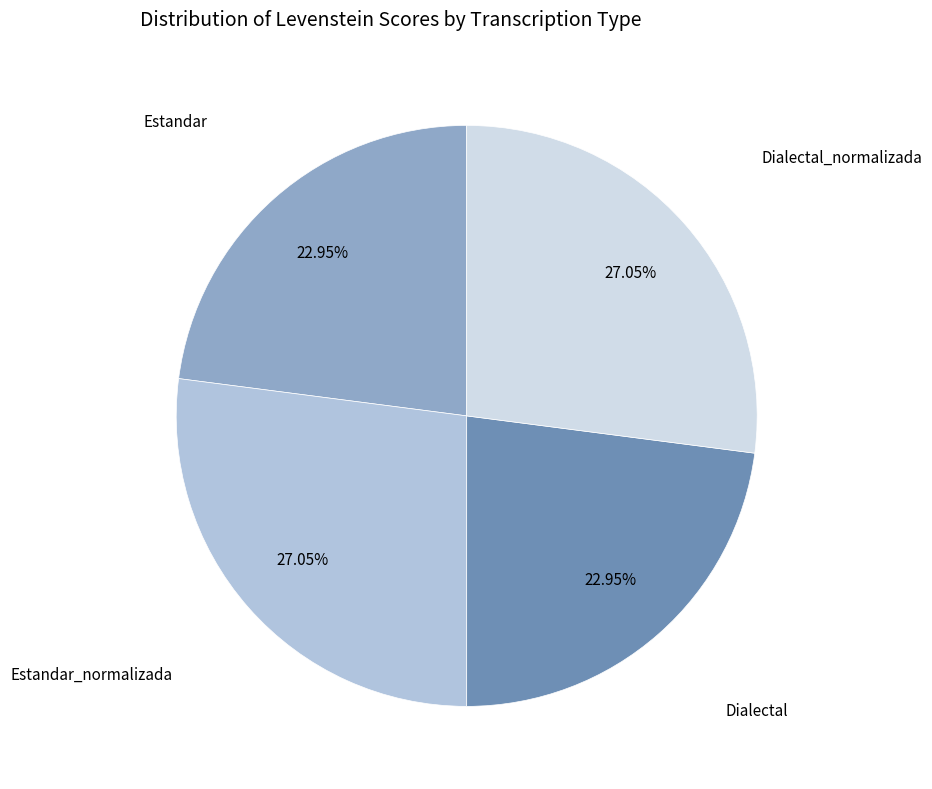

Does any single category account for the majority?

No